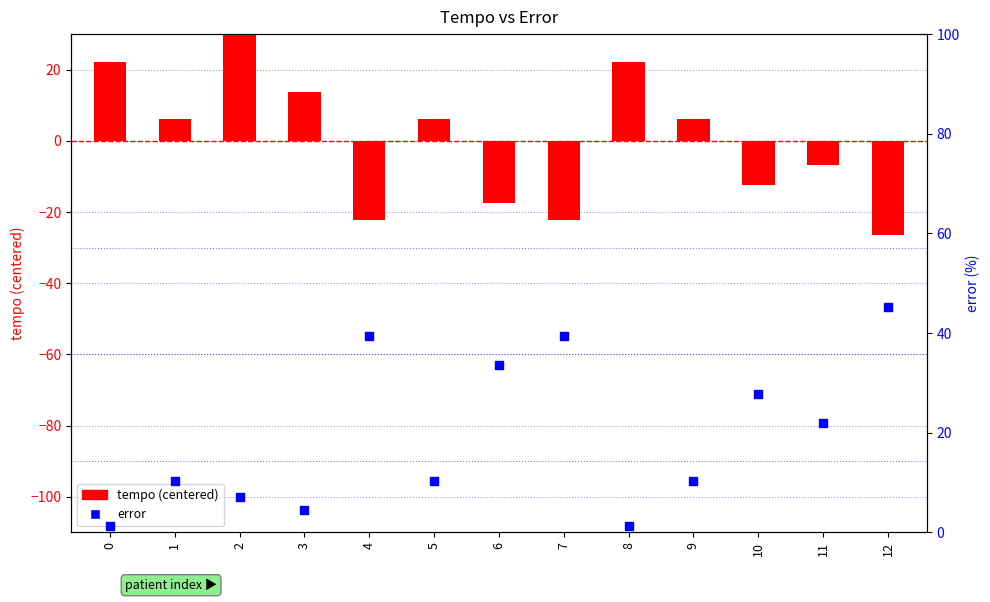

Which series has the largest Y range (max minus min)?

tempo (centered)